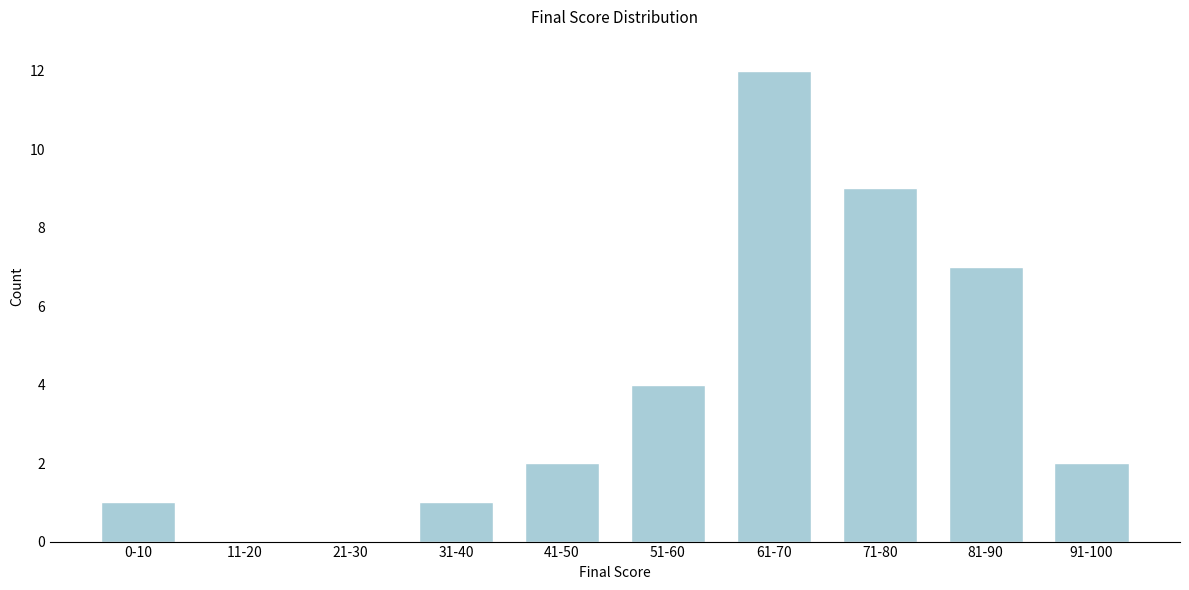

Reading left to right, transcribe all the data shown in this chart.

0-10=1	11-20=0	21-30=0	31-40=1	41-50=2	51-60=4	61-70=12	71-80=9	81-90=7	91-100=2